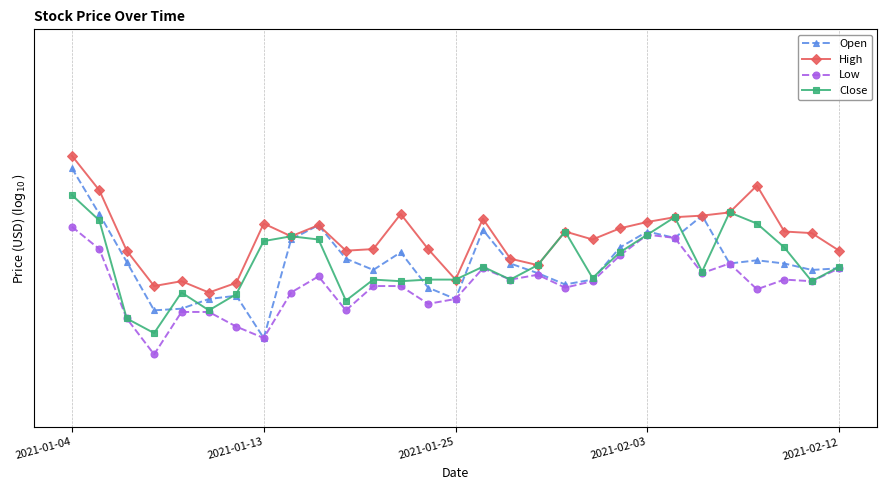

What is the difference between the highest and lowest values at 23?

0.4